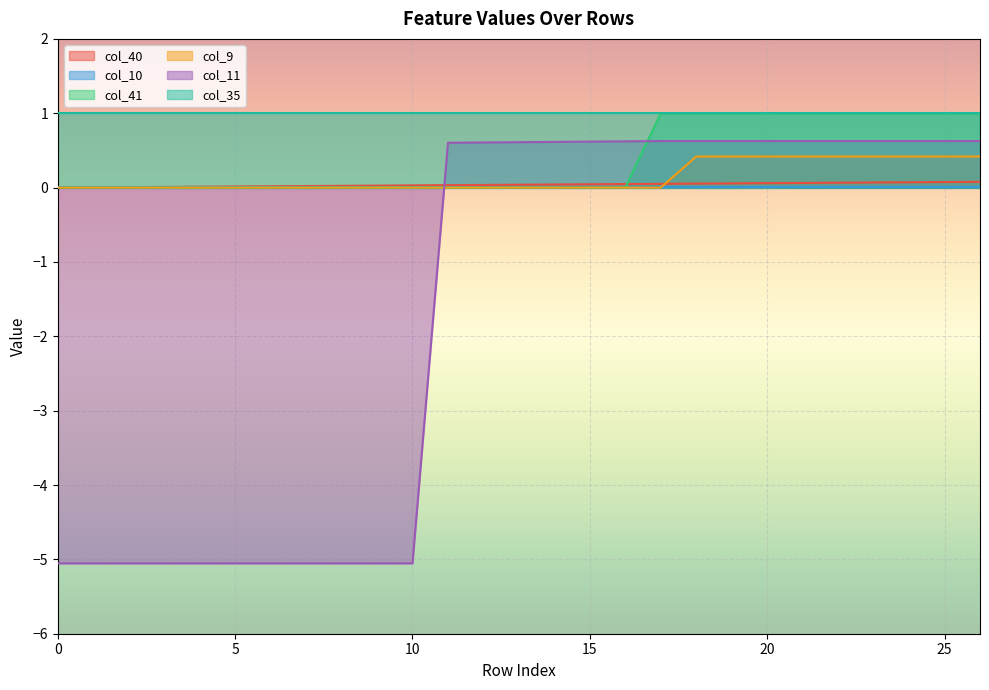

Which series has the largest total across all categories?

col_35